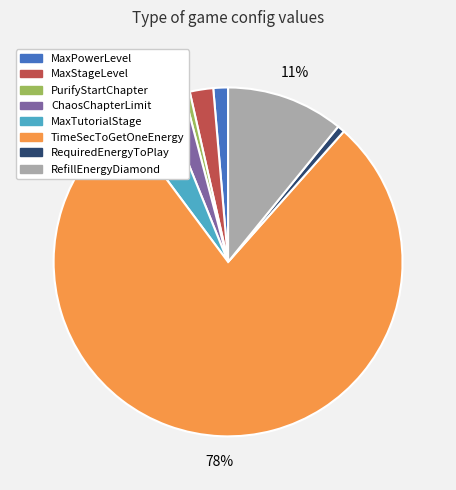

To the nearest percent, what portion does MaxTutorialStage represent?

4%